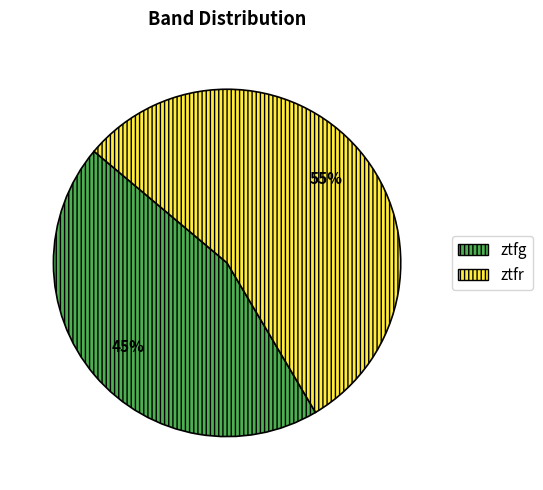

Do ztfr and ztfg together represent more than half of the pie?

Yes